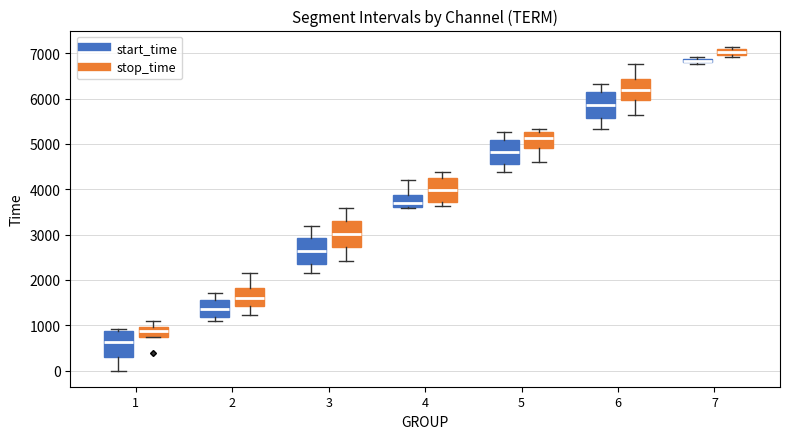

Where is the lower edge of the box for 7 (start_time) on the y-axis? The values are not printed on the chart, so give them approximately, as read against the axis.

6800